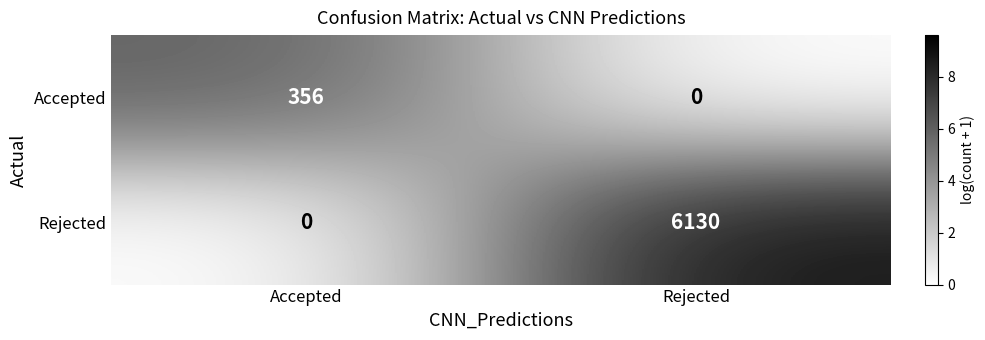

Which series has the largest total across all categories?

Rejected